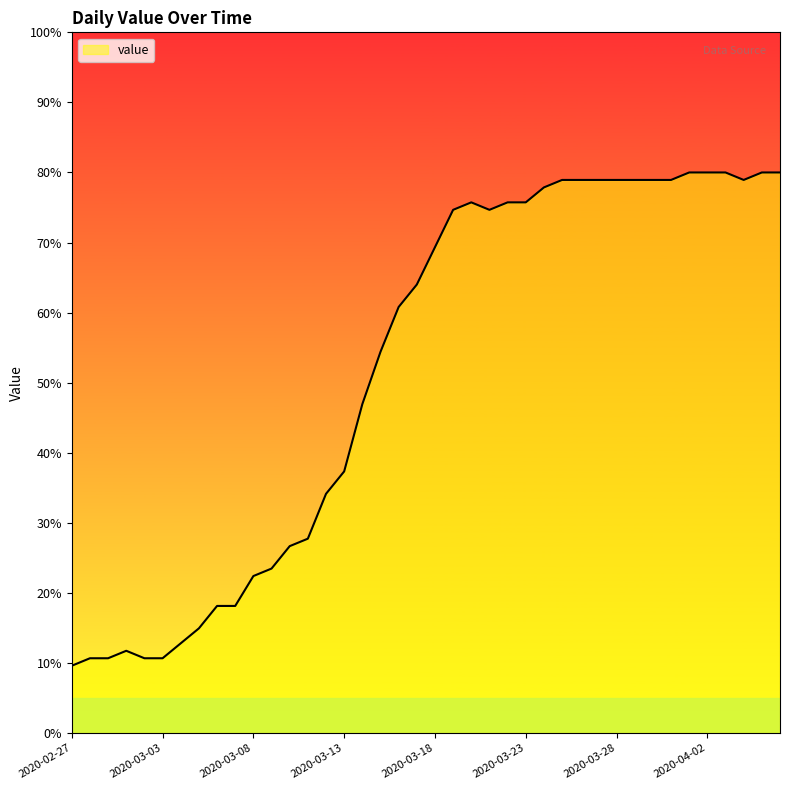

What is the maximum value shown in the chart?

80.0